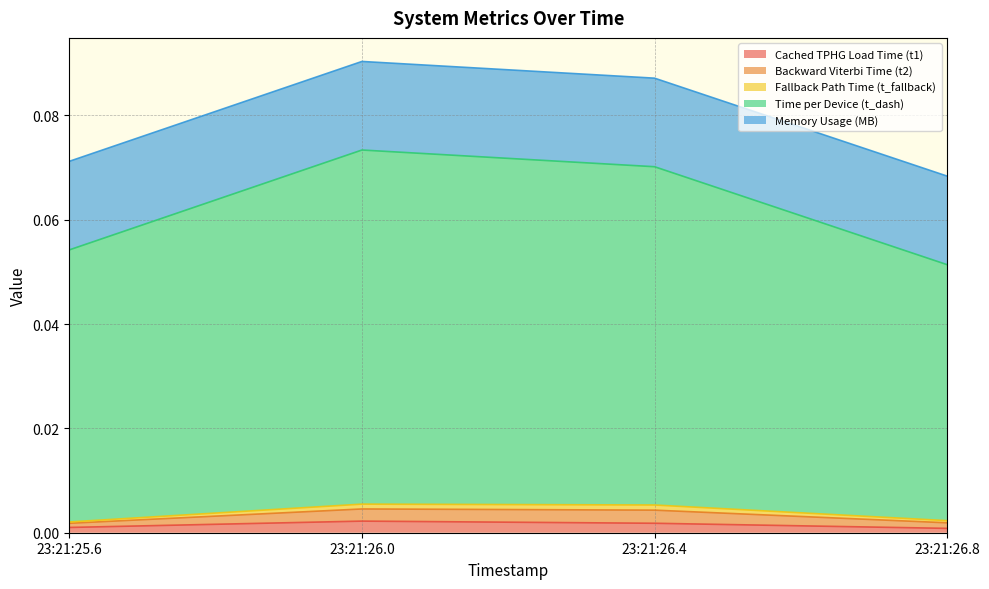

In Backward Viterbi Time (t2), how many points are higher than both neighbors (excluding endpoints)?

1